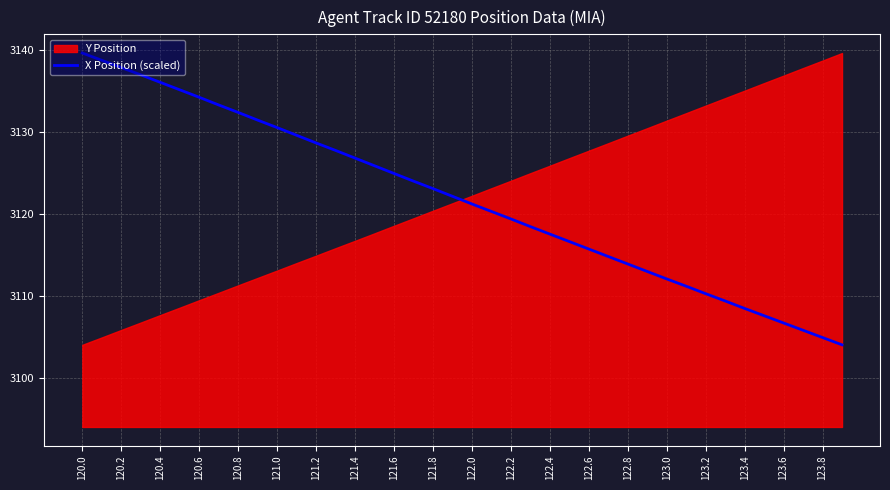

True or false: X Position (scaled) has a value of 3112.1 at 123.0.

True